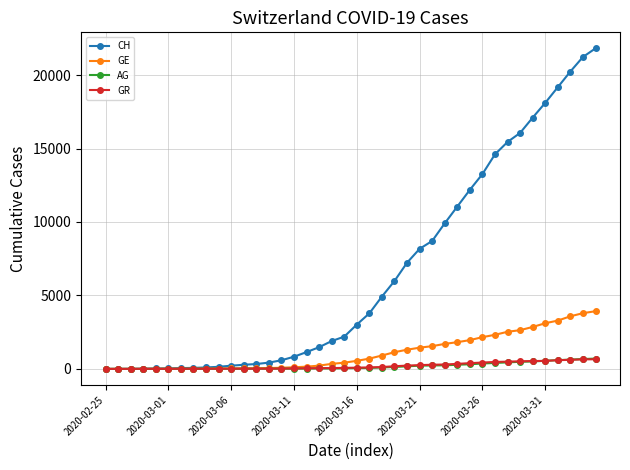

Which series has the largest total across all categories?

CH